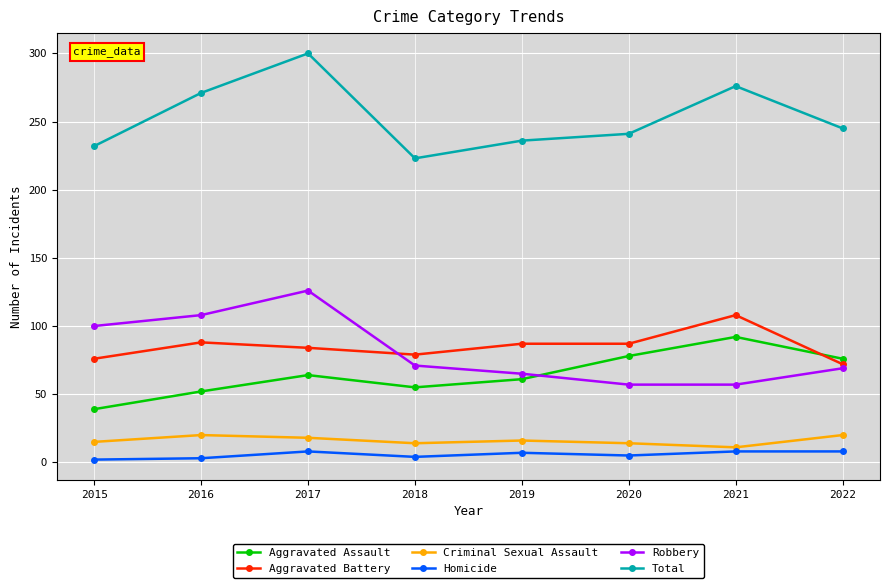

True or false: Criminal Sexual Assault and Homicide intersect in this chart.

False